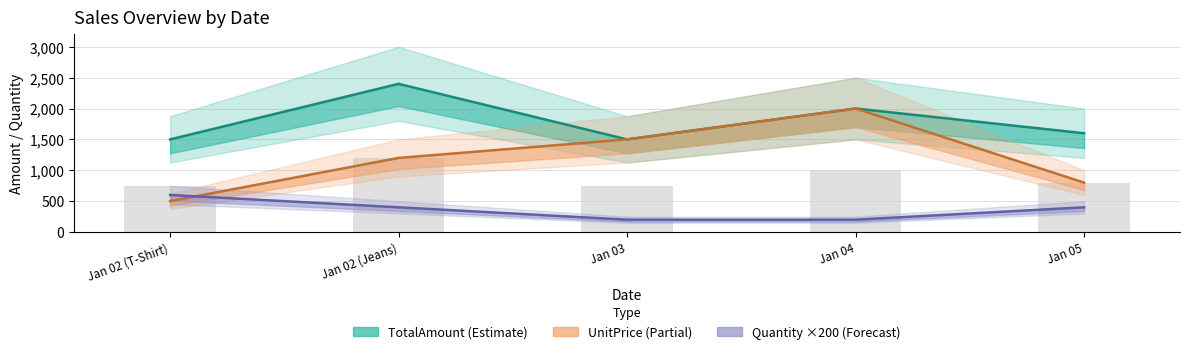

How many data points in Quantity are less than 400?

2